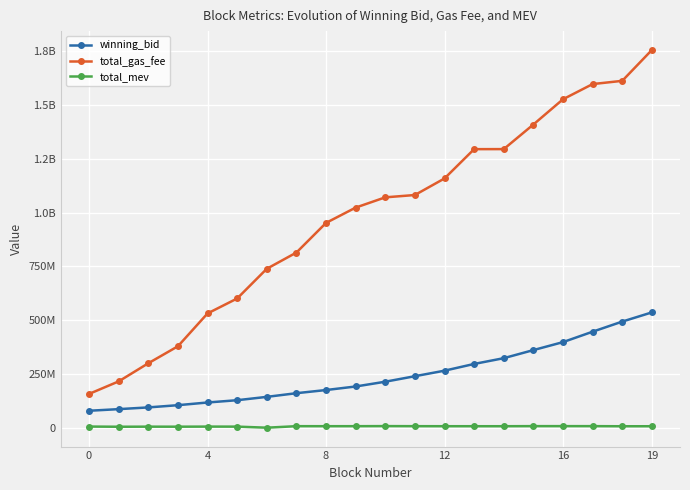

What are all the series names shown in the legend?

winning_bid, total_gas_fee, total_mev